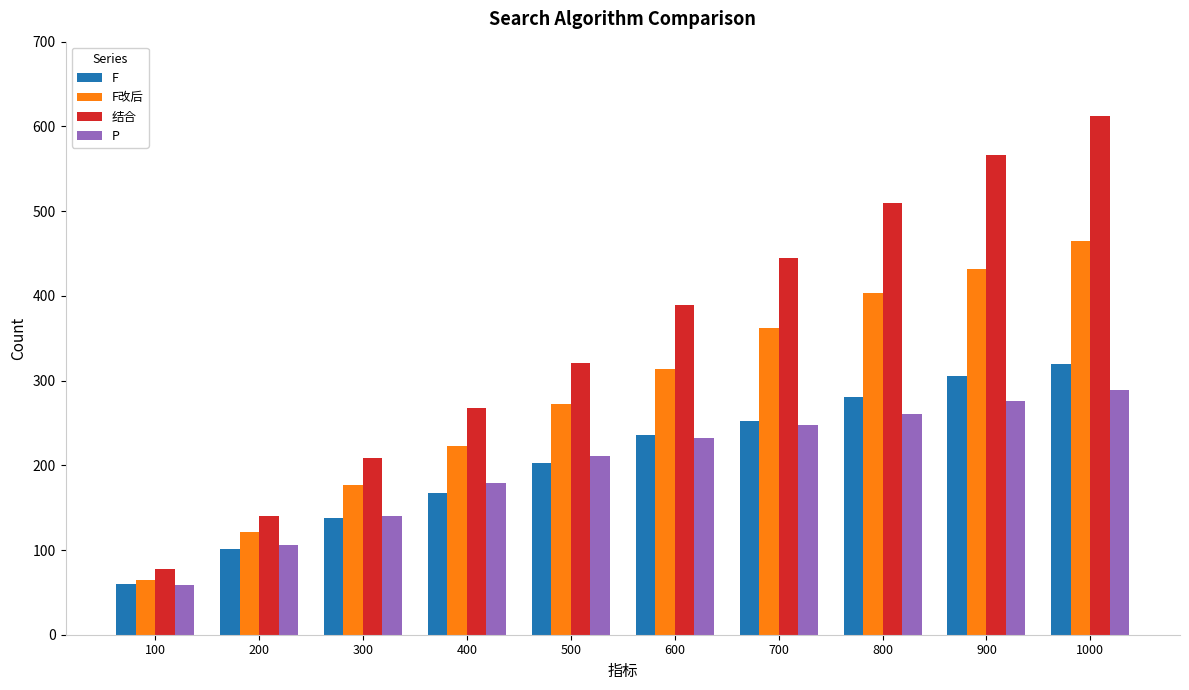

What is the sum of the F改后 values at 500 and 200?

393